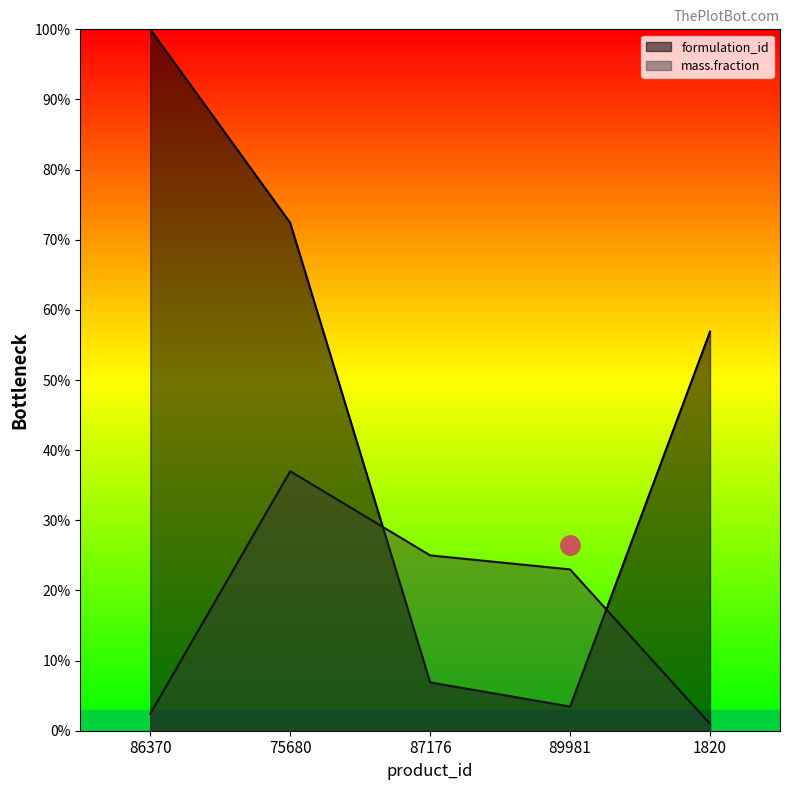

Count the number of categories in the chart.

5